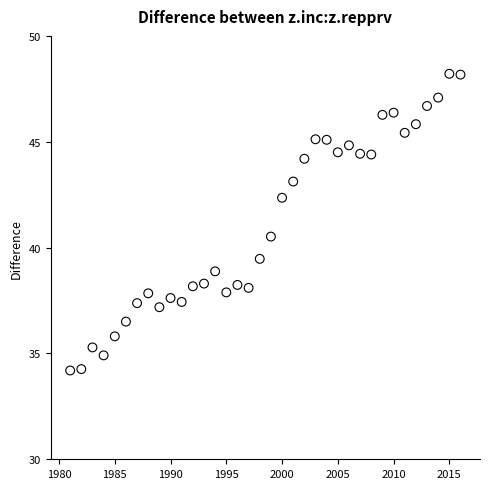

What is the range of X values (max minus min)?

35.0